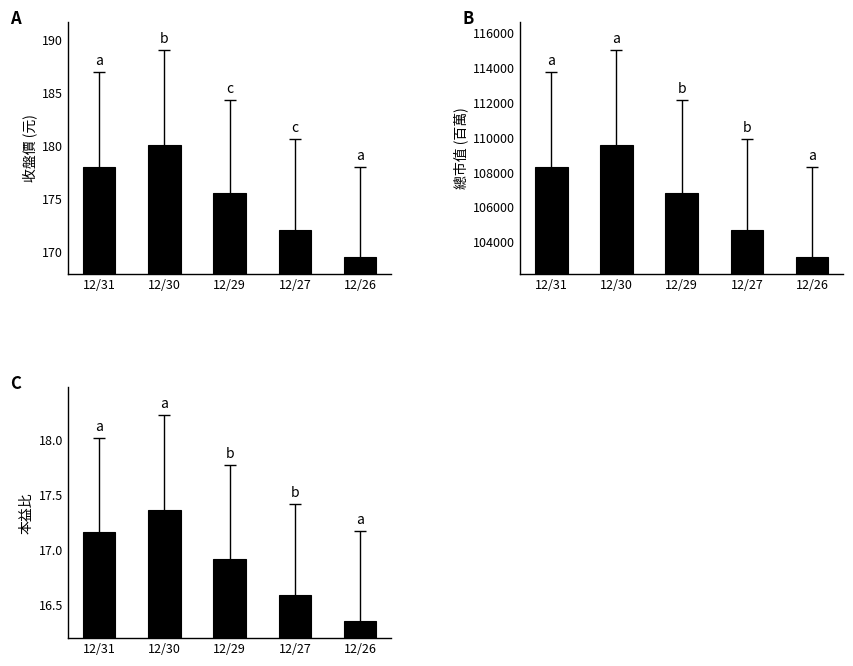

What is the difference between the maximum and minimum values in the 本益比 series?

1.0